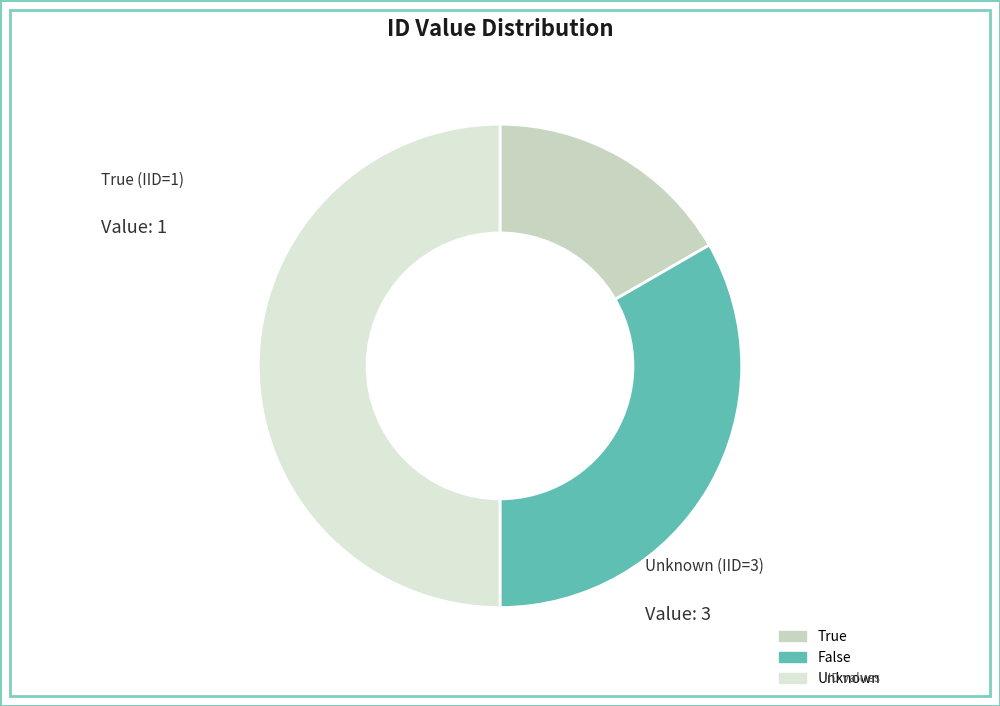

To the nearest percent, what is the average slice percentage?

33%